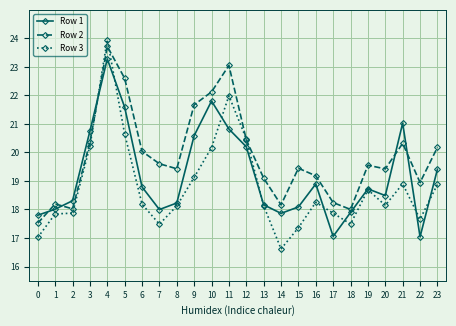

Rank the series by their average value, from highest to lowest.

Row 2, Row 1, Row 3